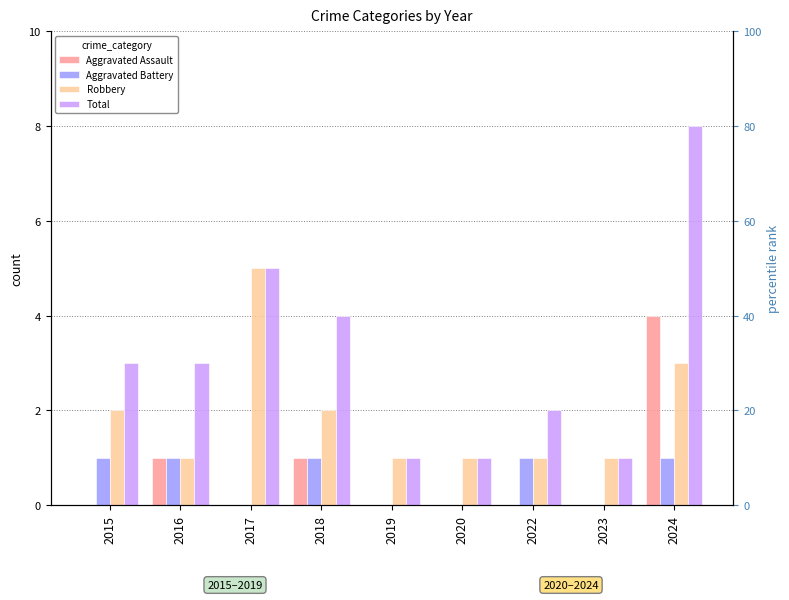

What is the average value of the Robbery series?

2